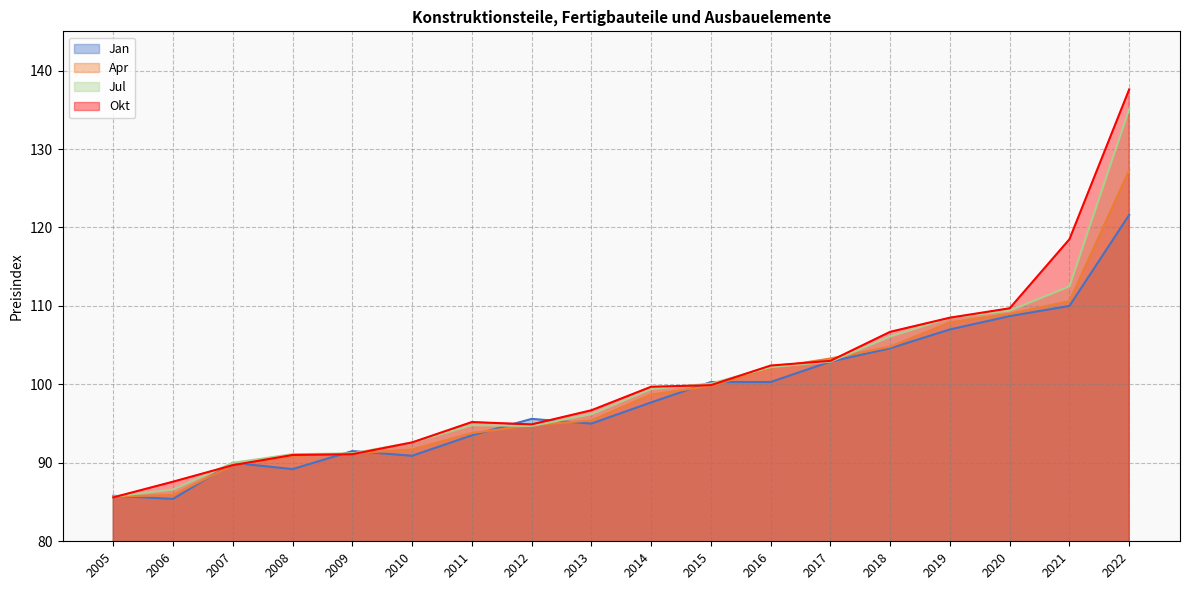

How many lines are shown in the chart?

4